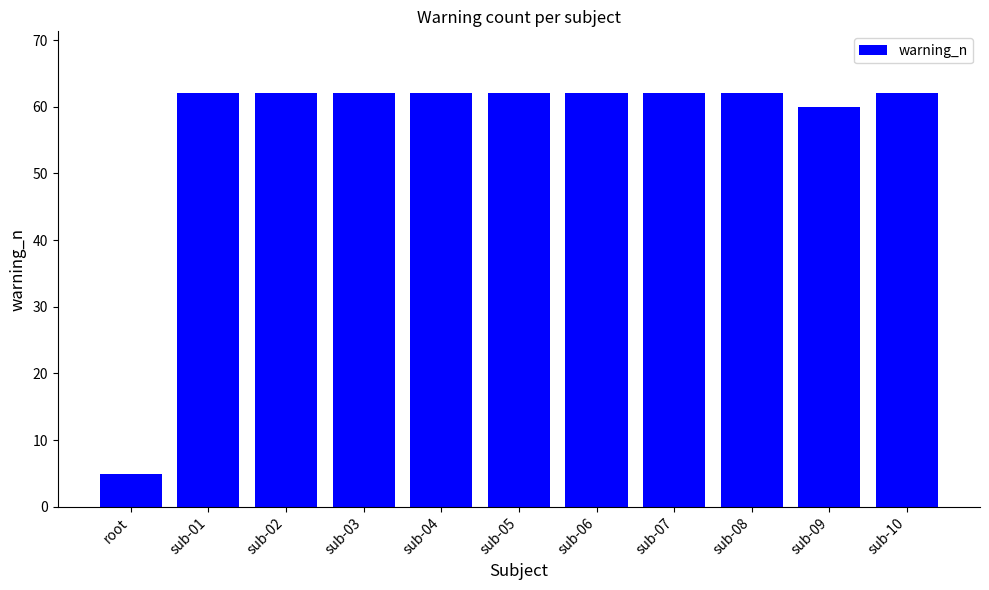

Approximately how many times larger is the value at sub-10 compared to sub-05?

1.0